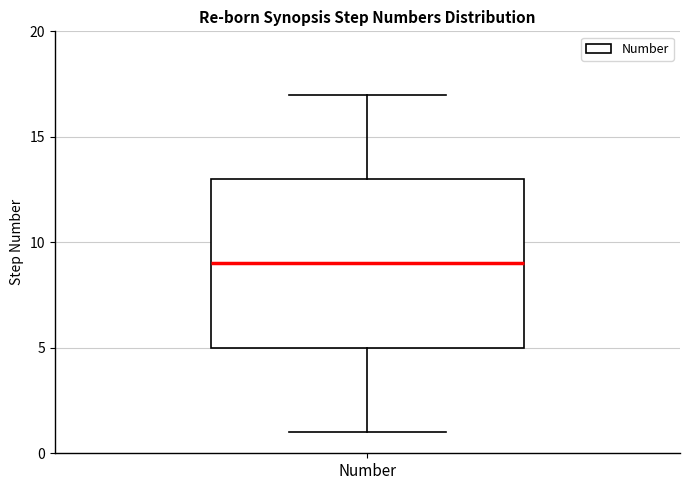

Read this box plot against the y-axis: the position of the median line, the range covered by the box, and the ends of both whiskers. The values are not printed on the chart, so give them approximately, as read against the axis.

median 9, box 5 to 13, whiskers 1 to 17